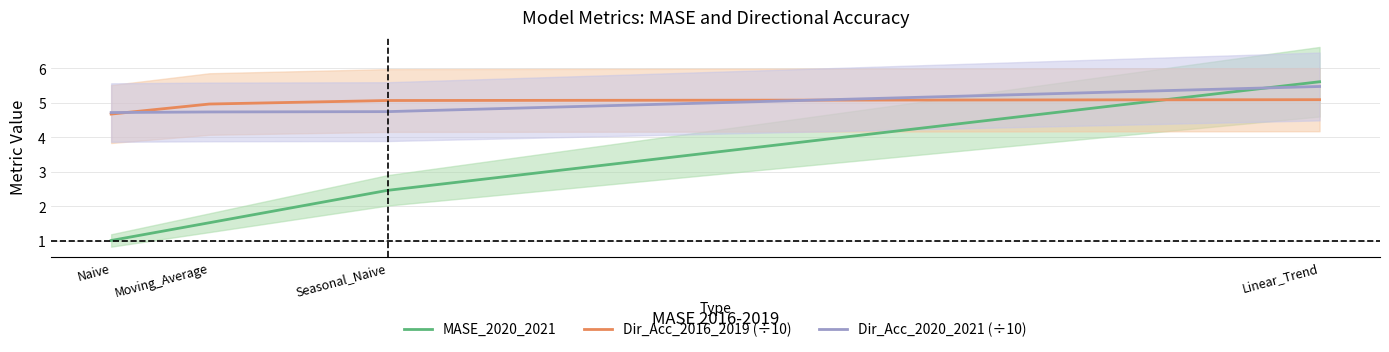

List the labels in order of MASE_2020_2021 value, largest first.

Linear_Trend, Seasonal_Naive, Moving_Average, Naive